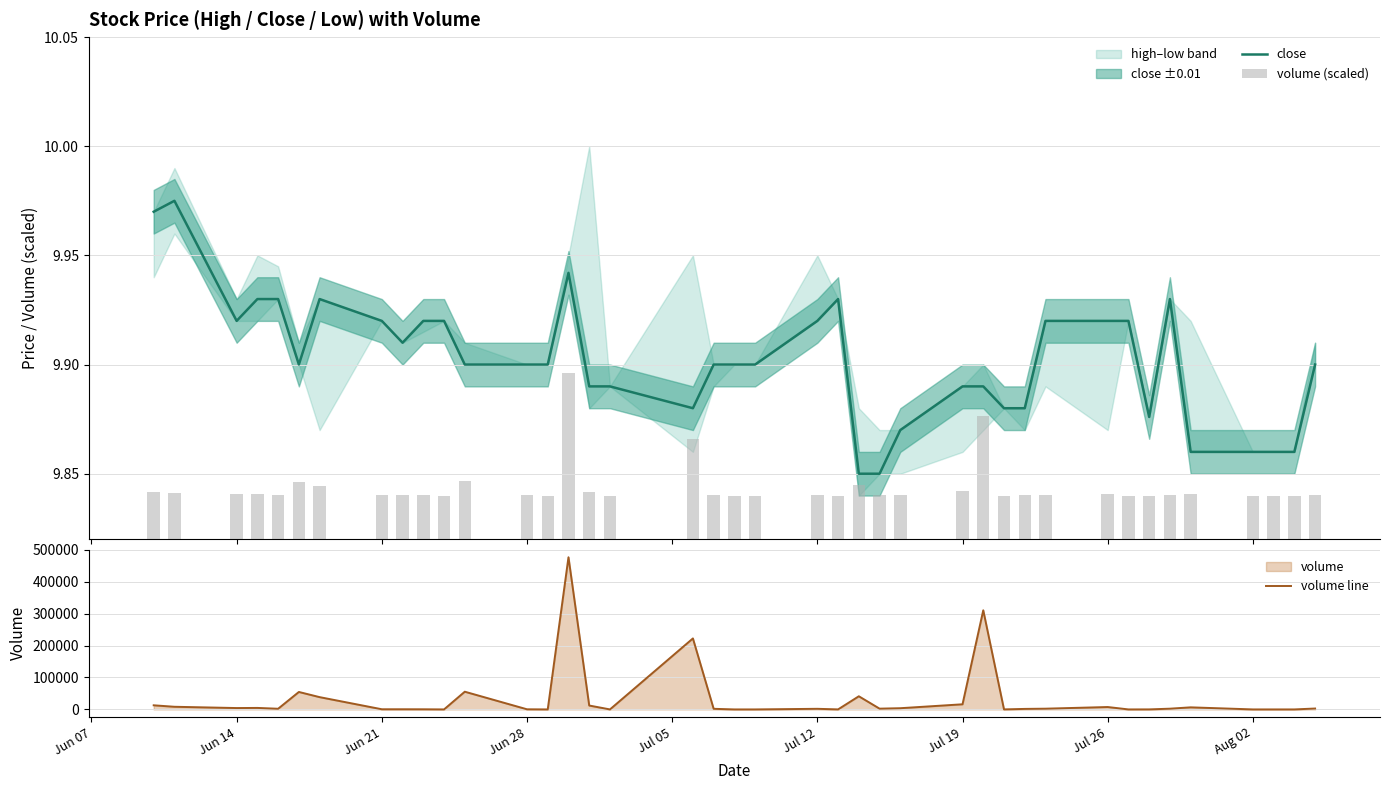

What is the difference between the maximum and second lowest values in the close series?

0.1